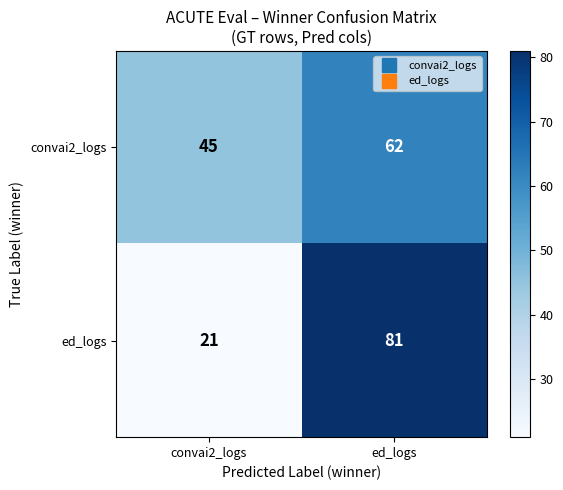

True or false: ed_logs has a value of 36 at convai2_logs.

False